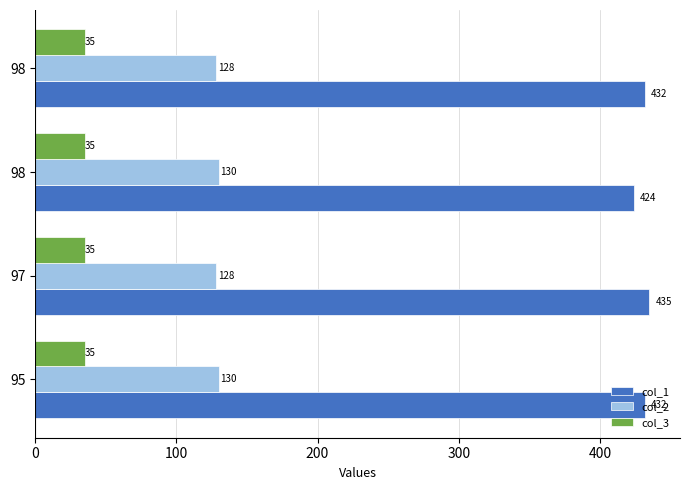

What are all the series names shown in the legend?

col_1, col_2, col_3